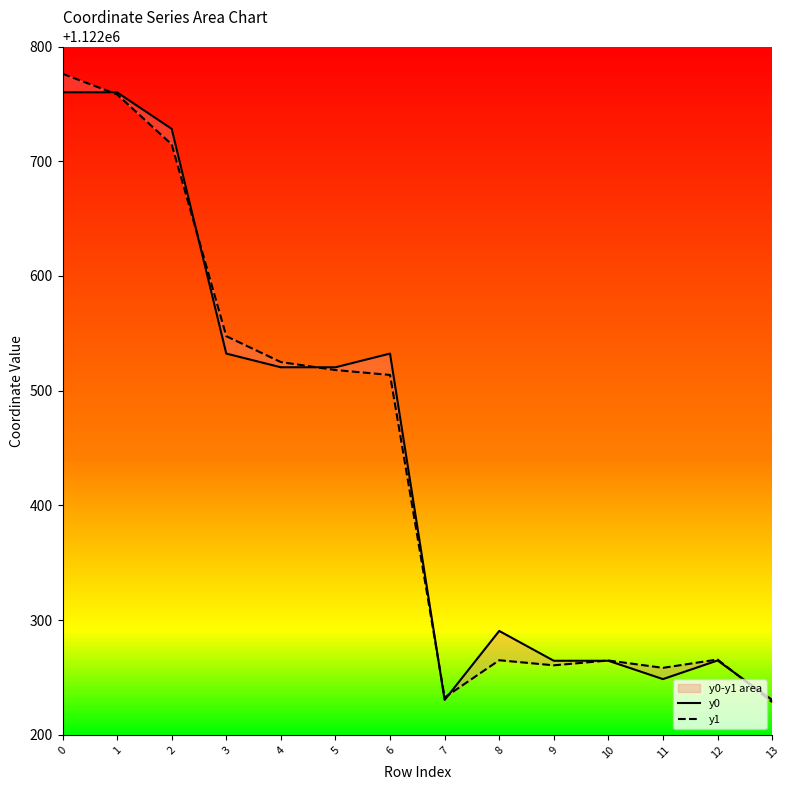

Between 9 and 1, which is larger?

1